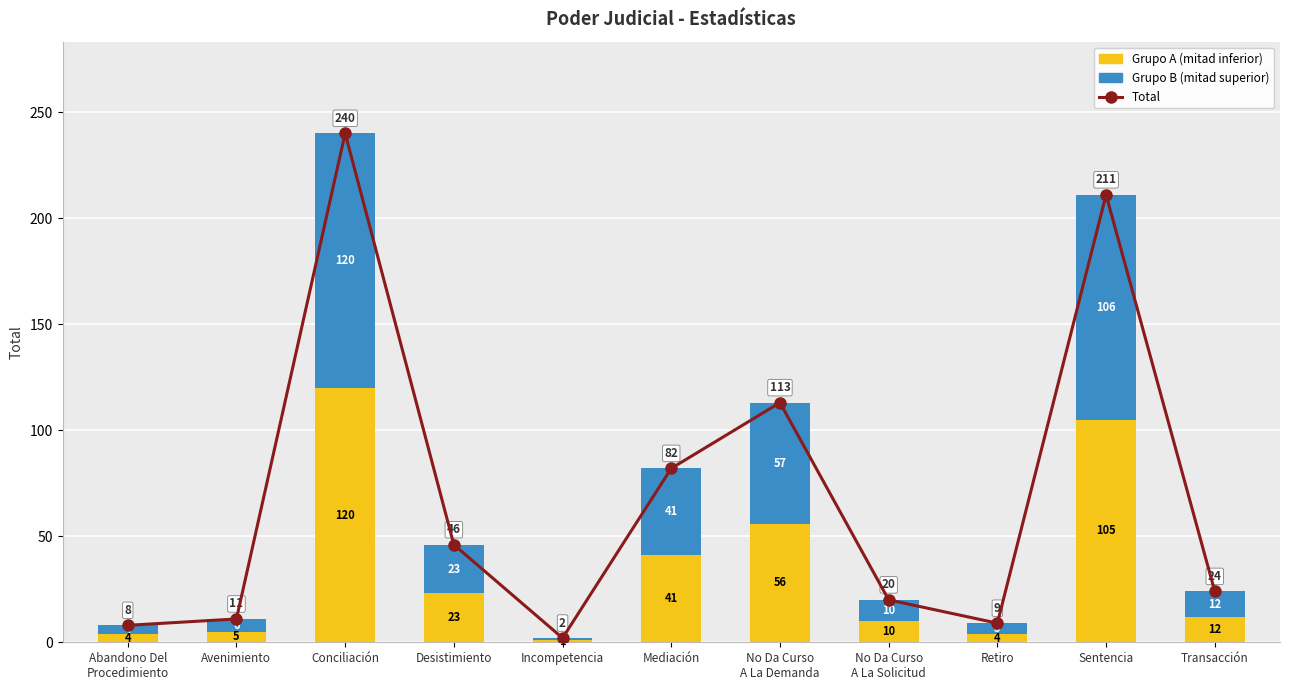

What position from the right is Incompetencia?

7